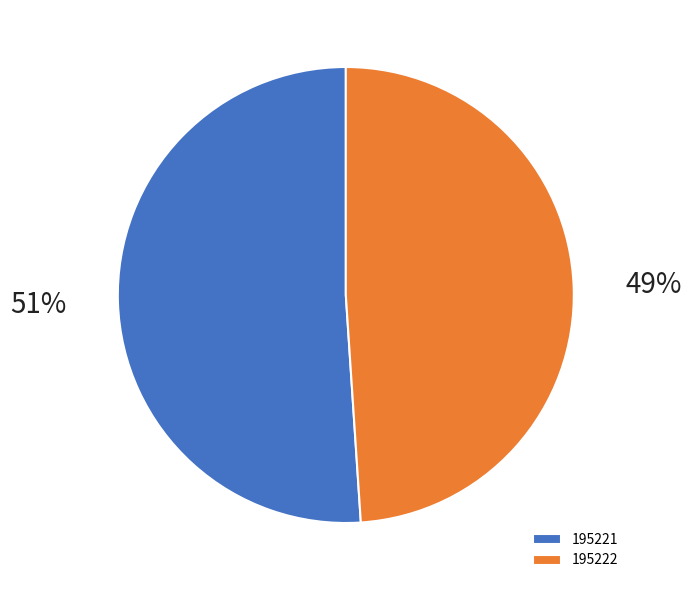

Does 195221 account for over 50% of the chart?

Yes